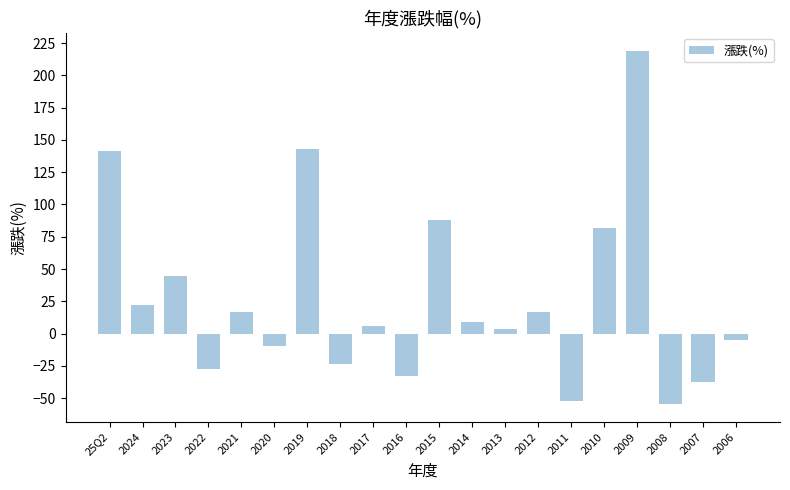

Between 2017 and 2011, which is larger?

2017